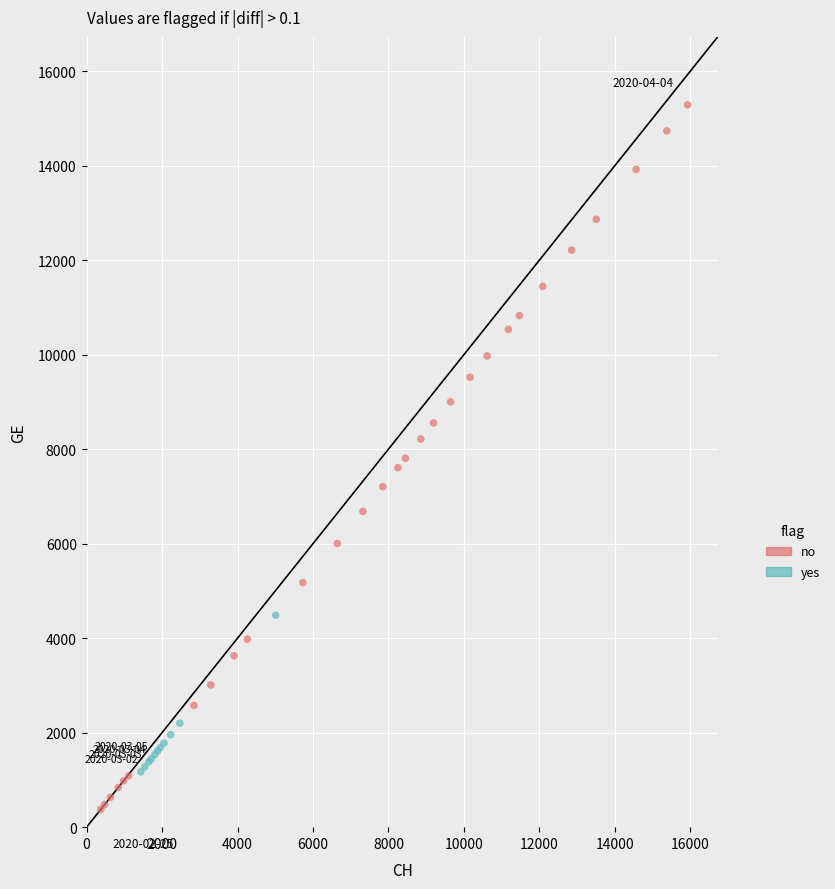

Which series has the largest Y range (max minus min)?

no